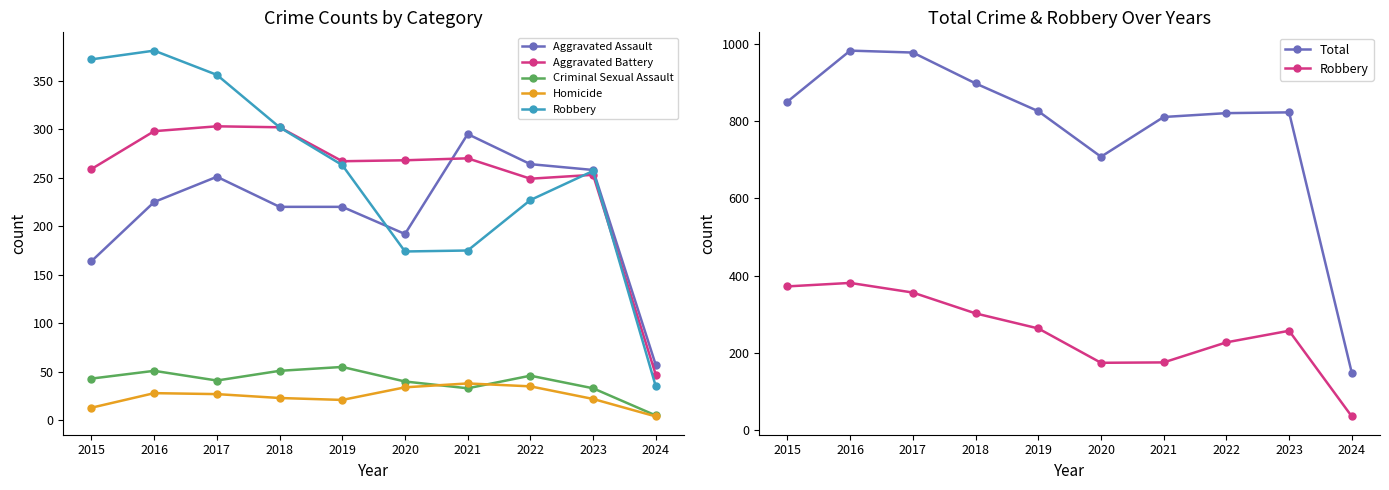

What is the total value across all series at 2024?

296